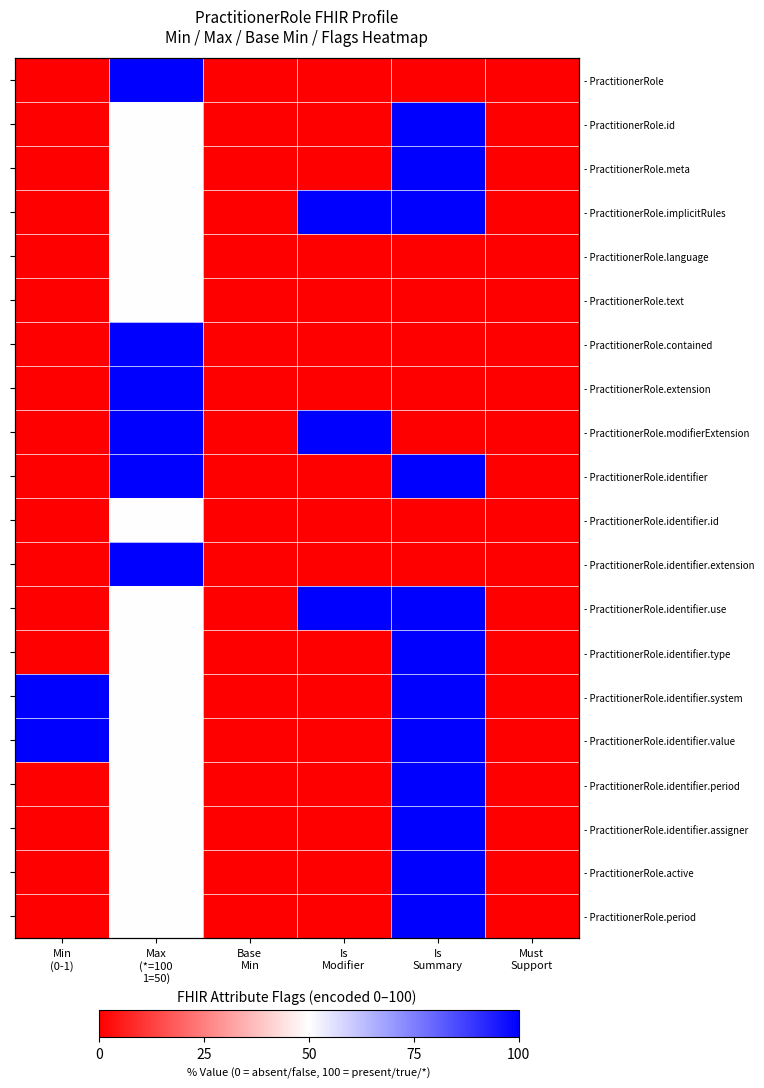

Count the number of data series in this chart.

20